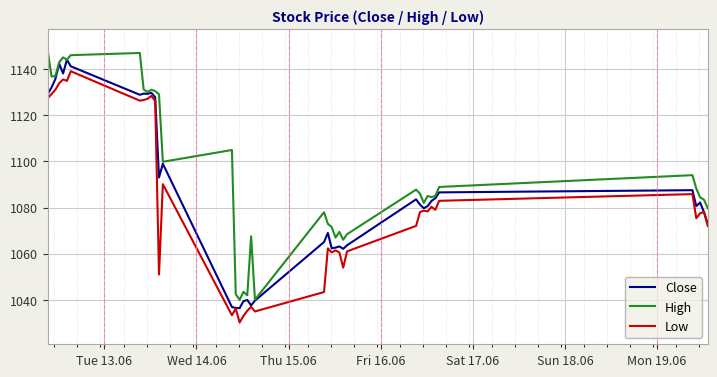

Which series has the largest total across all categories?

High